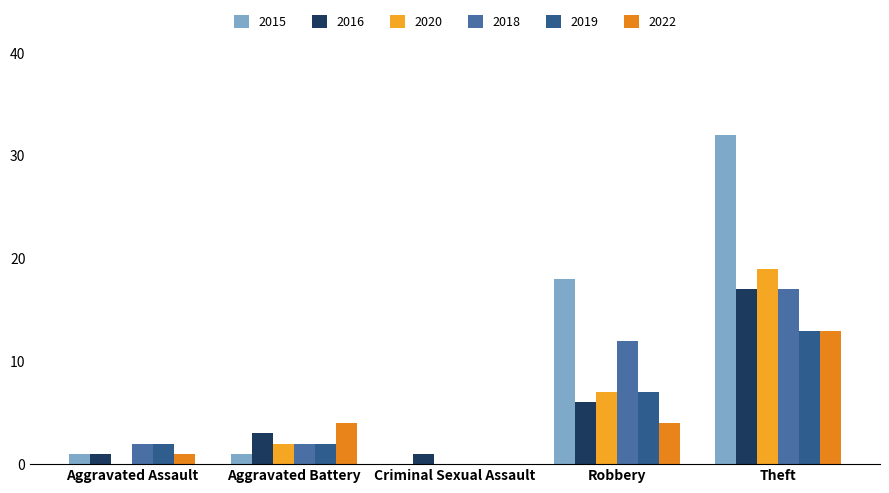

At Aggravated Assault, list the series in order from smallest to largest.

2020, 2015, 2016, 2022, 2018, 2019